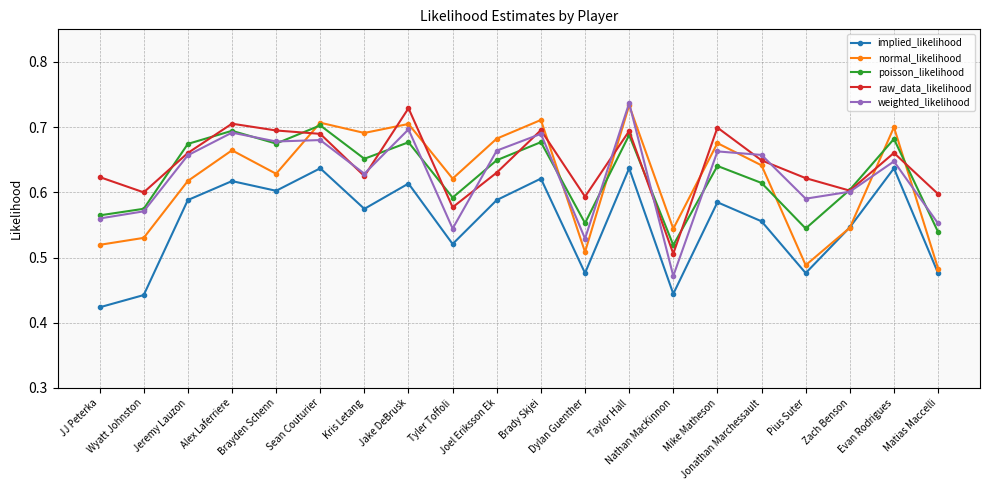

At how many categories does at least one series exceed 0?

20